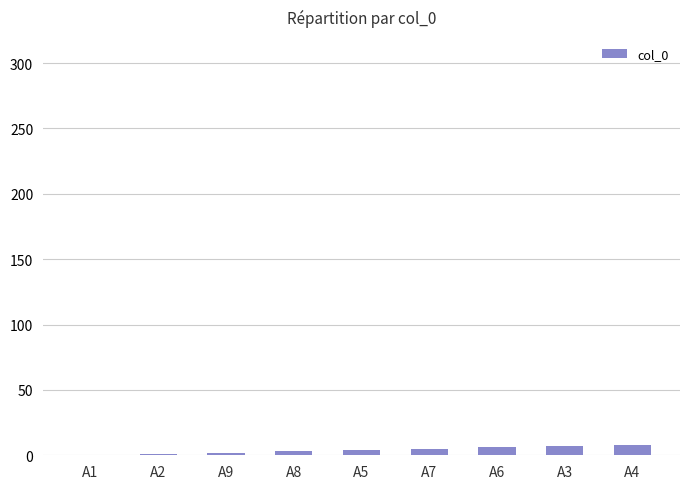

The chart shows a value of 5 at A7. True or false?

True